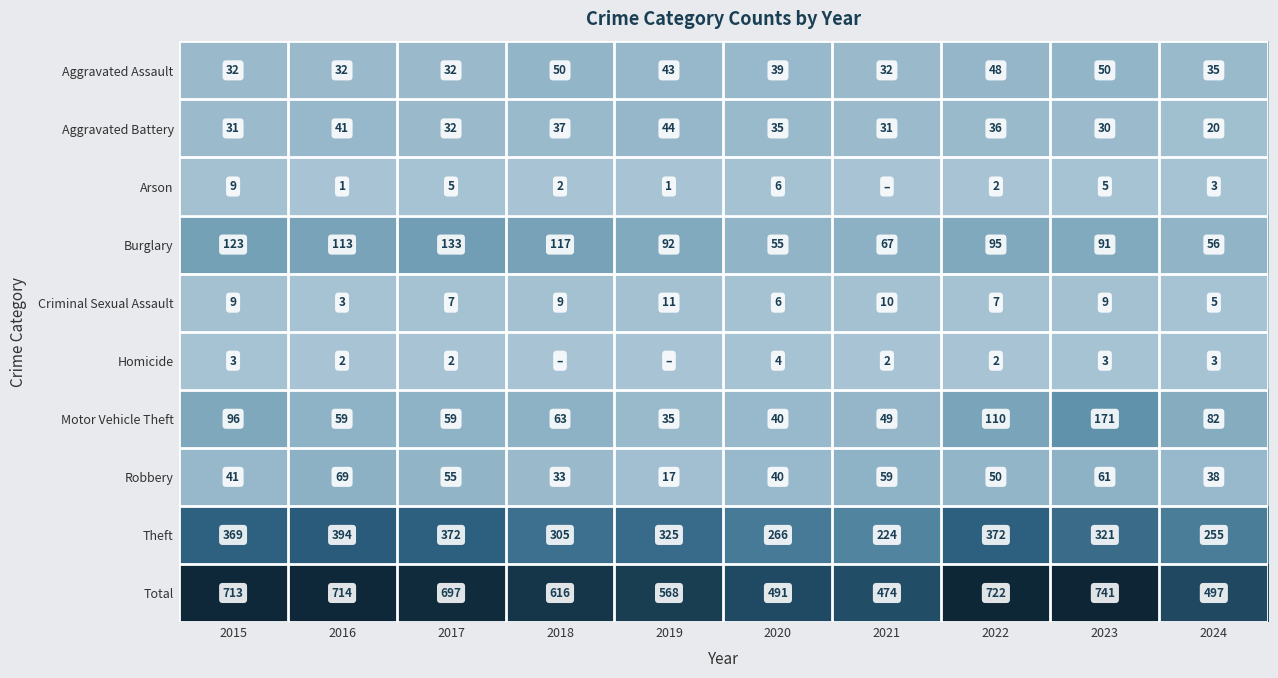

Between 2018 and 2020, which is larger?

2018